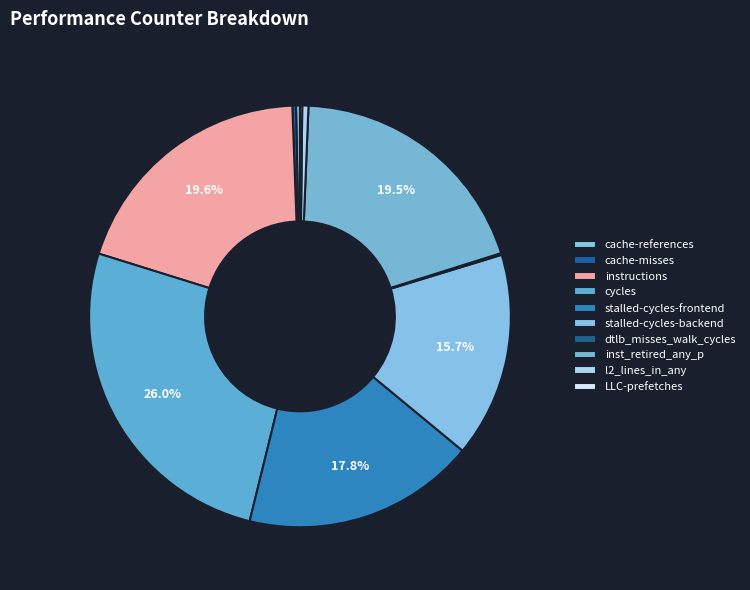

True or false: stalled-cycles-frontend accounts for 18% of the total.

True